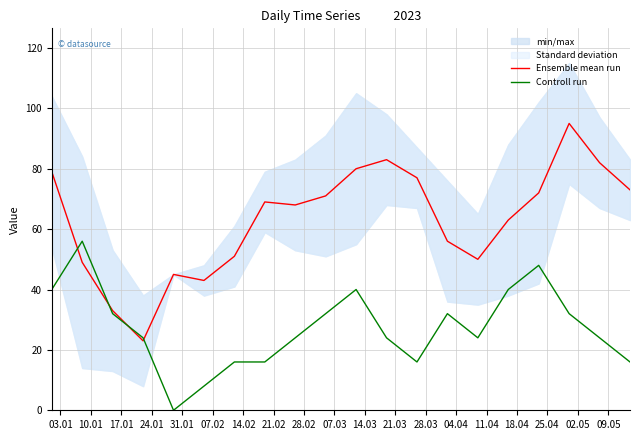

True or false: Controll run and Ensemble mean run cross at least once.

True